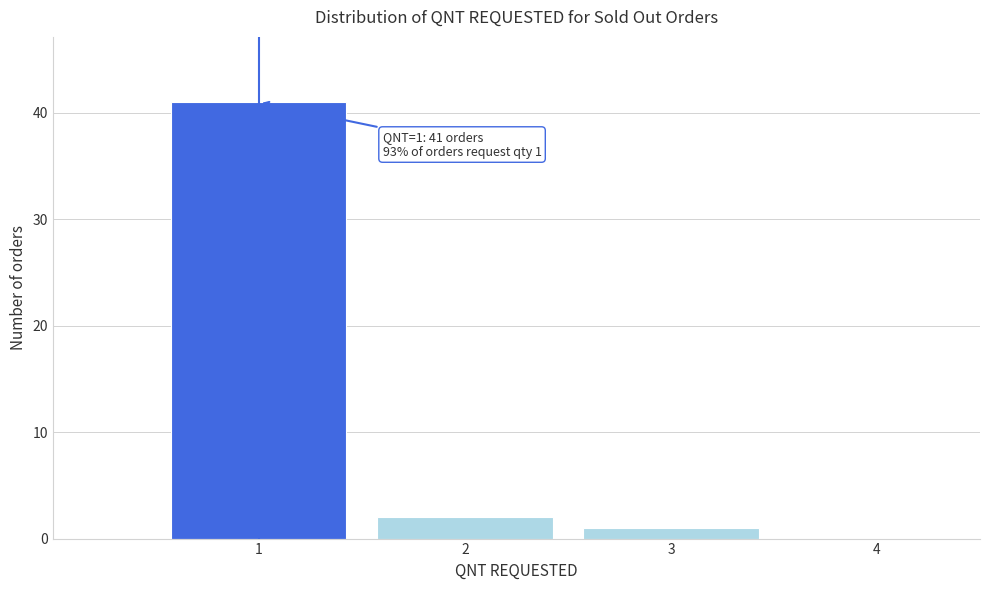

Over which range of the x-axis is the bar tallest?

0.5 to 1.5